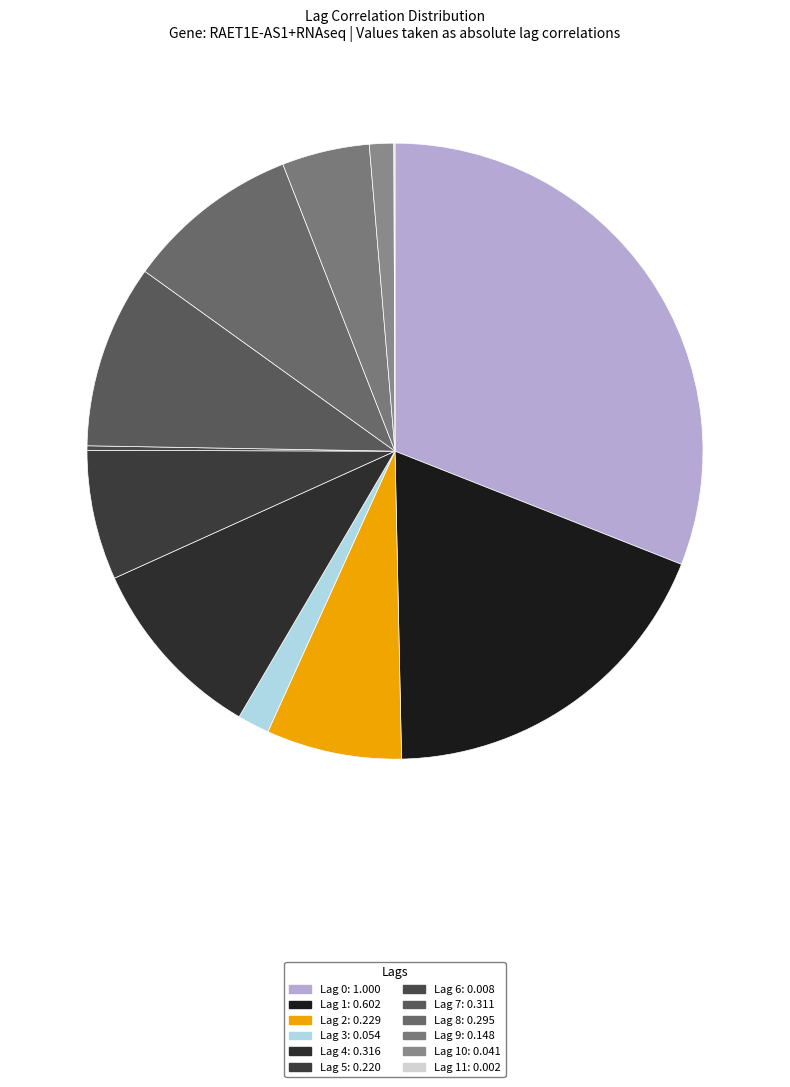

Count the number of slices in the pie.

12